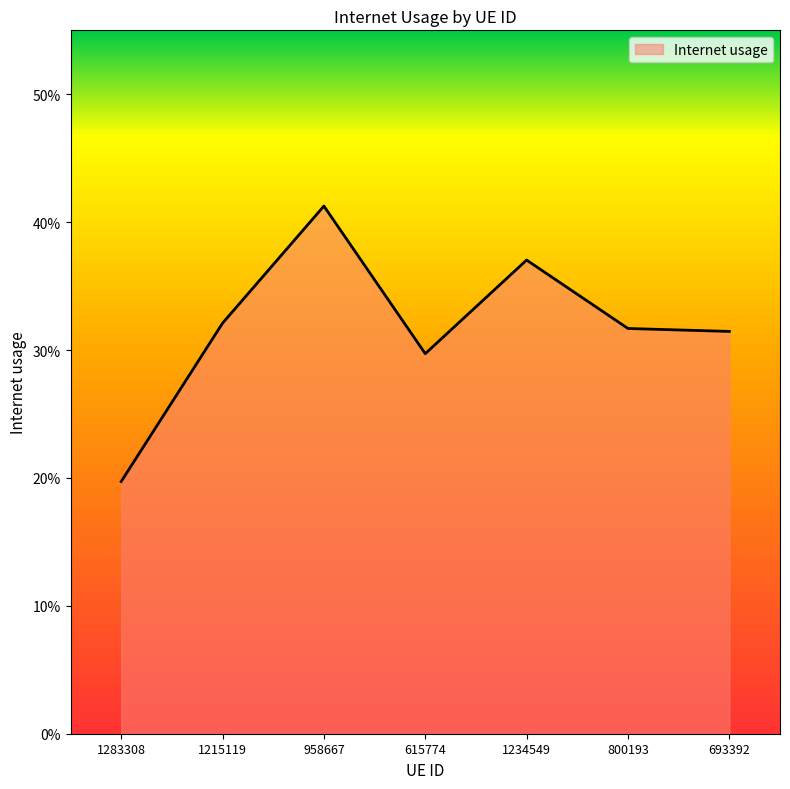

What is the change in value from 1234549 to 693392?

-0.1